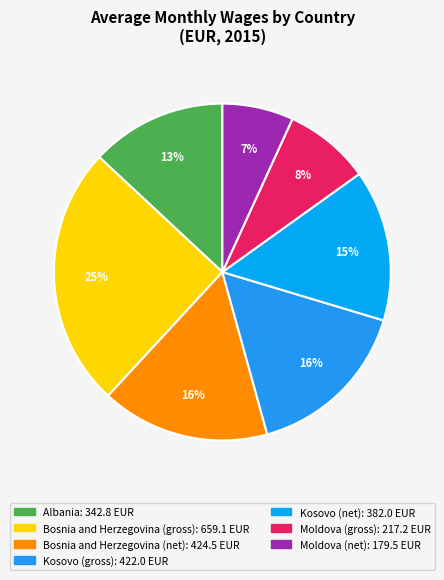

Does Bosnia and Herzegovina (net) account for over 50% of the chart?

No